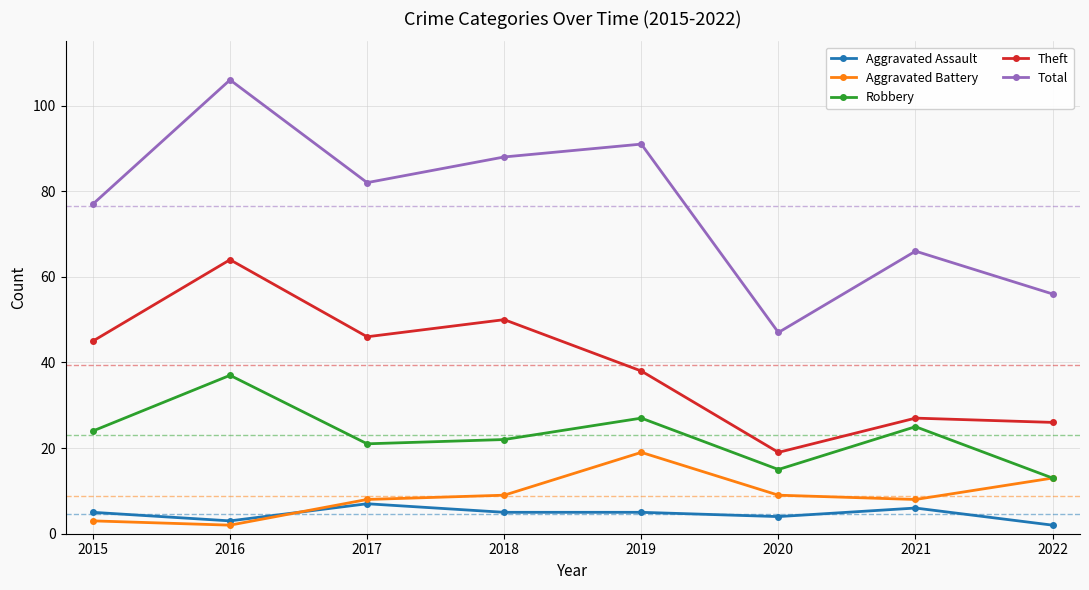

What is the difference between the maximum and minimum values in the Total series?

59